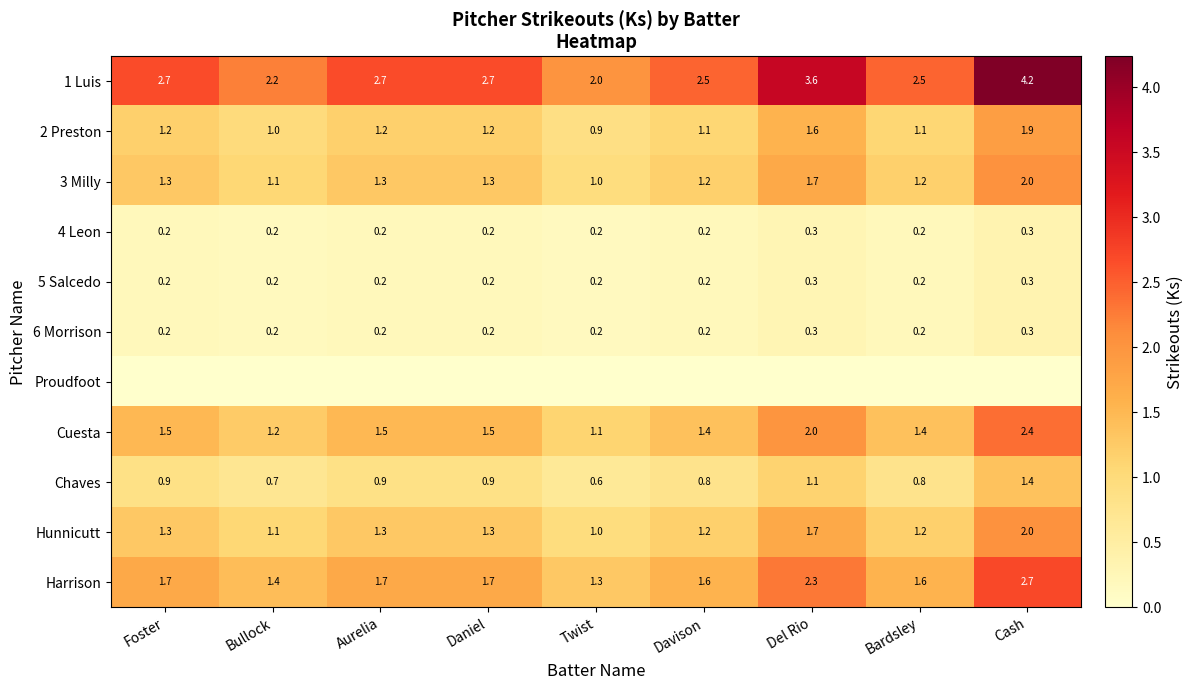

What is the approximate value of 5 Salcedo at Bullock?

0.2